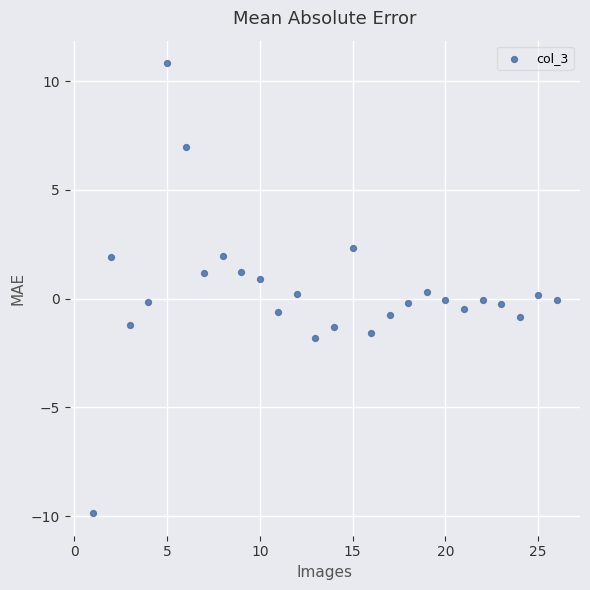

What is the range of X values (max minus min)?

25.0